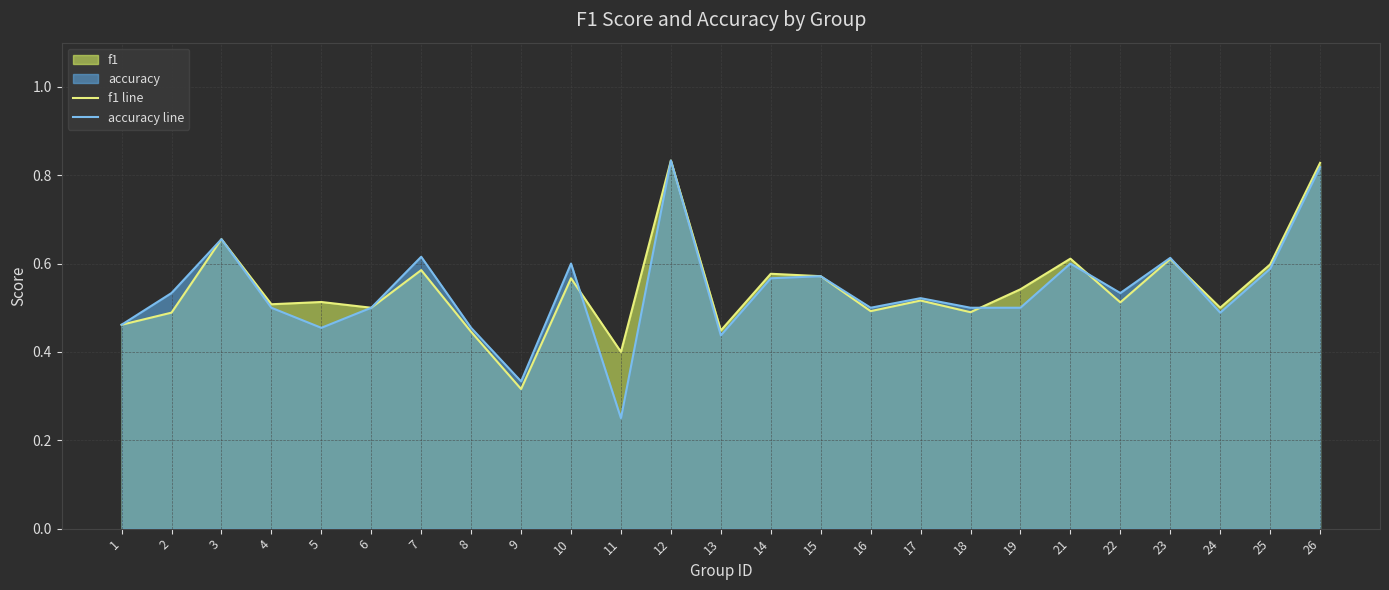

How many interior local peaks does the accuracy line series have?

8